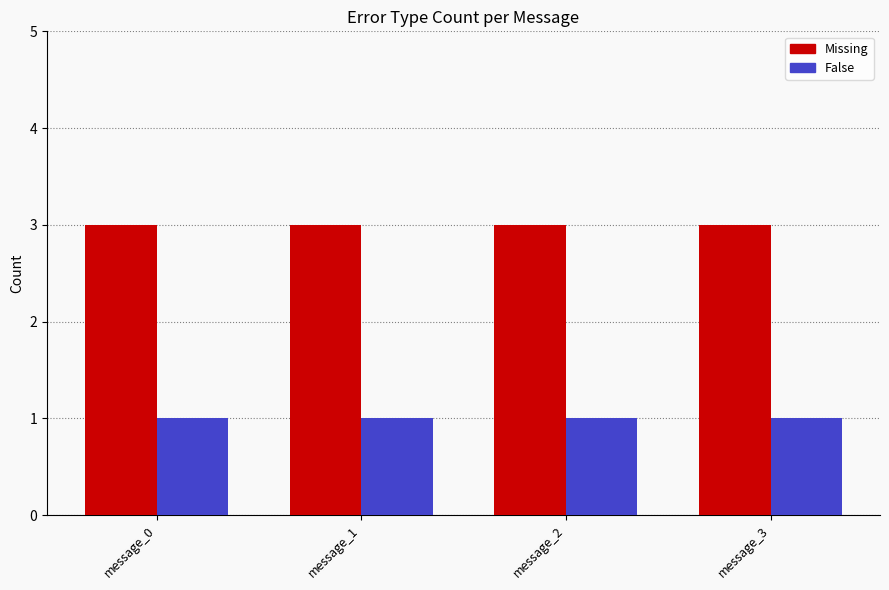

Rank the series by their average value, from highest to lowest.

Missing, False